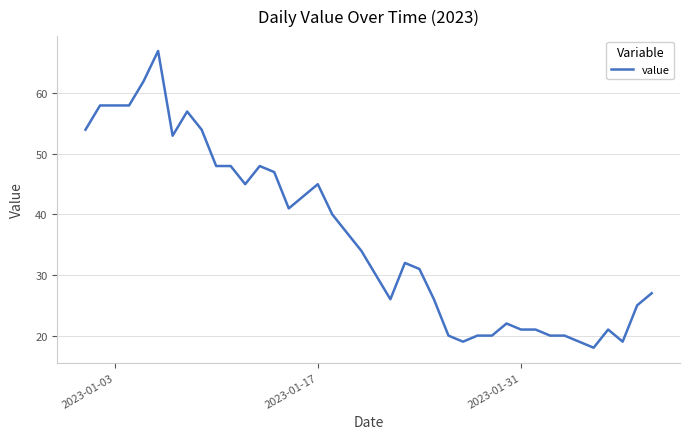

What is the minimum value shown in the chart?

18